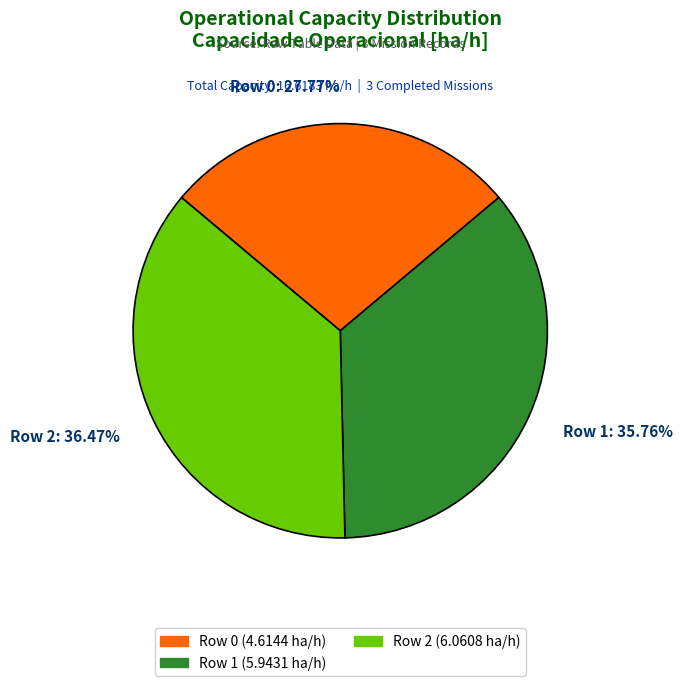

Which category has the smallest portion of the pie?

Row 0